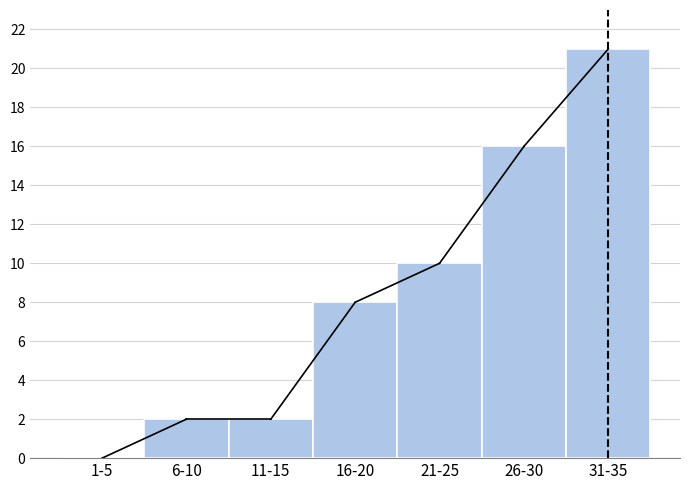

Reading left to right, what are all the values shown in this chart?

1-5=0	6-10=2	11-15=2	16-20=8	21-25=10	26-30=16	31-35=21